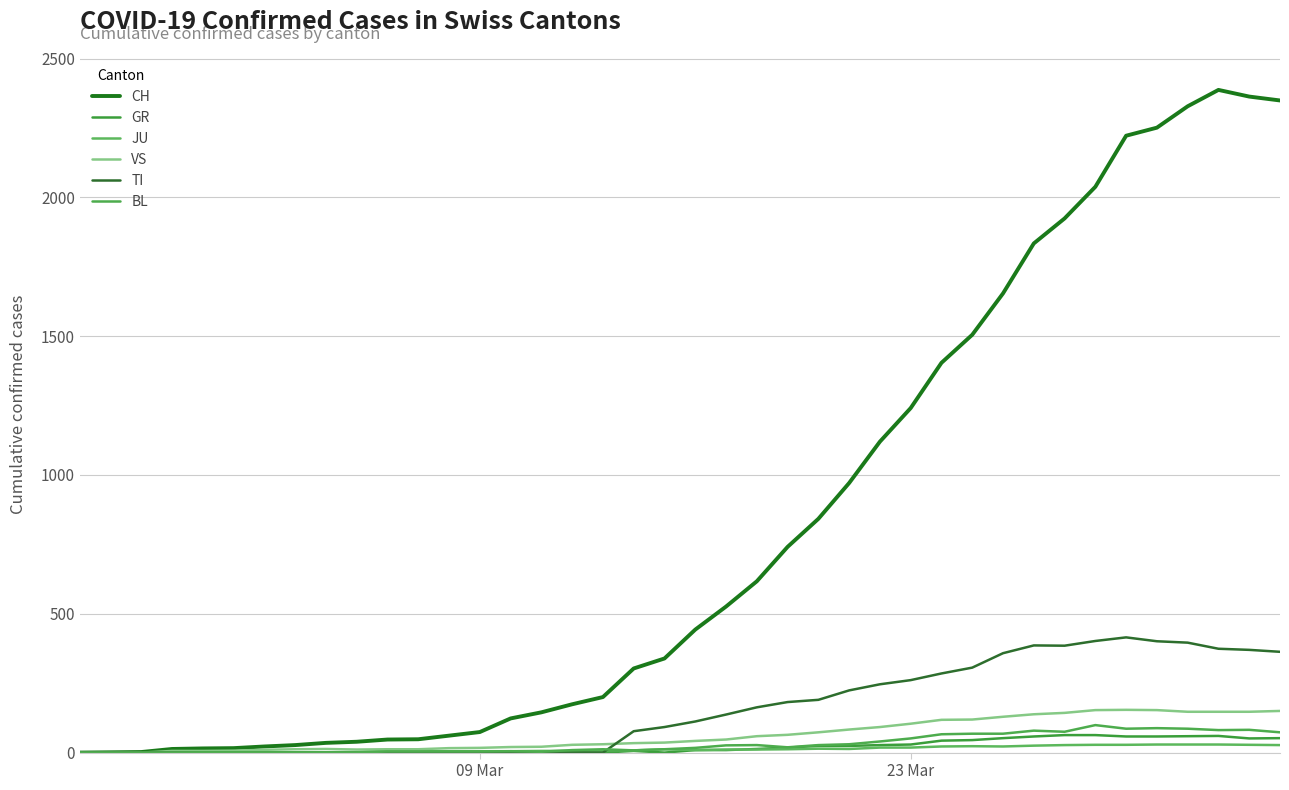

Does the chart have visible grid lines?

Yes